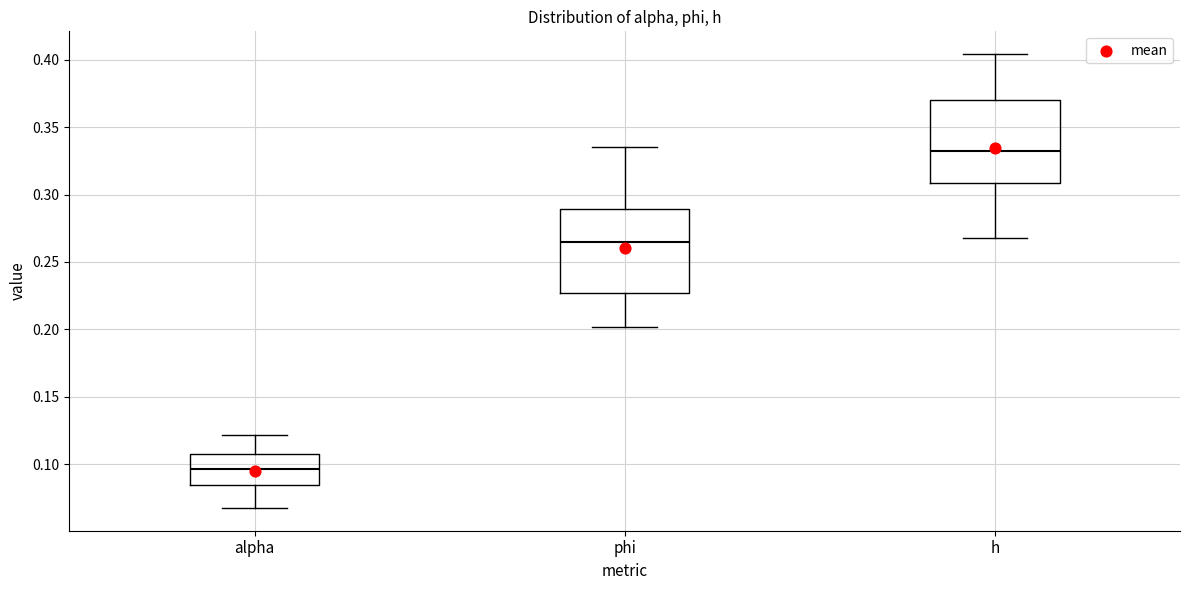

Reading left to right, read every box against the y-axis: the position of its median line, the range the box covers, and the ends of its whiskers. The values are not printed on the chart, so give them approximately, as read against the axis.

alpha: median 0.095, box 0.085 to 0.110, whiskers 0.070 to 0.120
phi: median 0.265, box 0.225 to 0.290, whiskers 0.200 to 0.335
h: median 0.335, box 0.310 to 0.370, whiskers 0.265 to 0.405